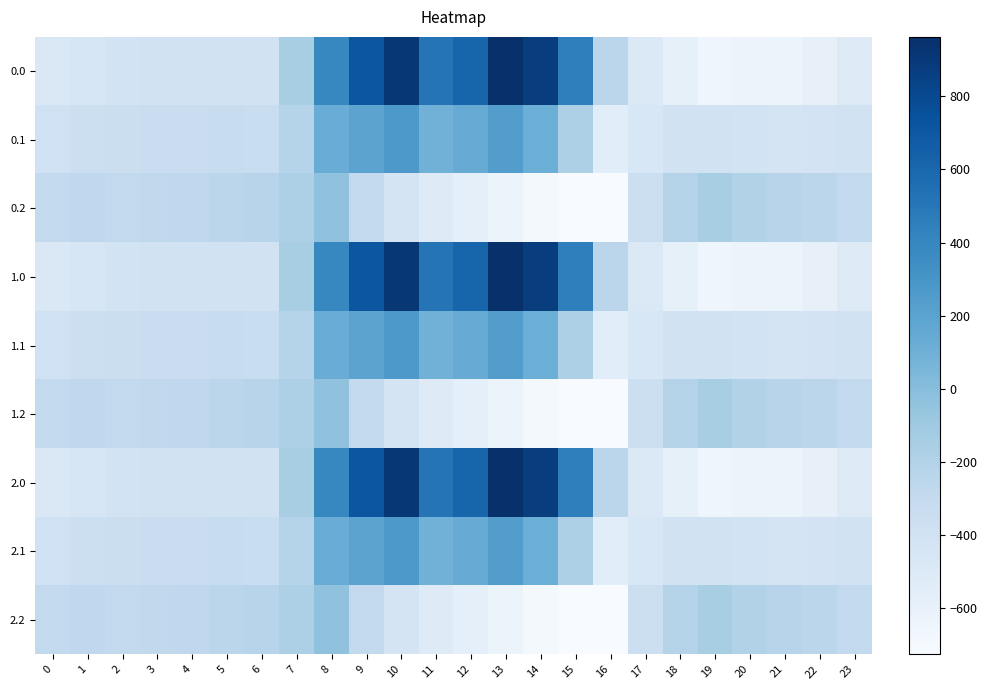

Rank the series at 5 from highest to lowest value.

0.2, 1.2, 2.2, 0.1, 1.1, 2.1, 0.0, 1.0, 2.0